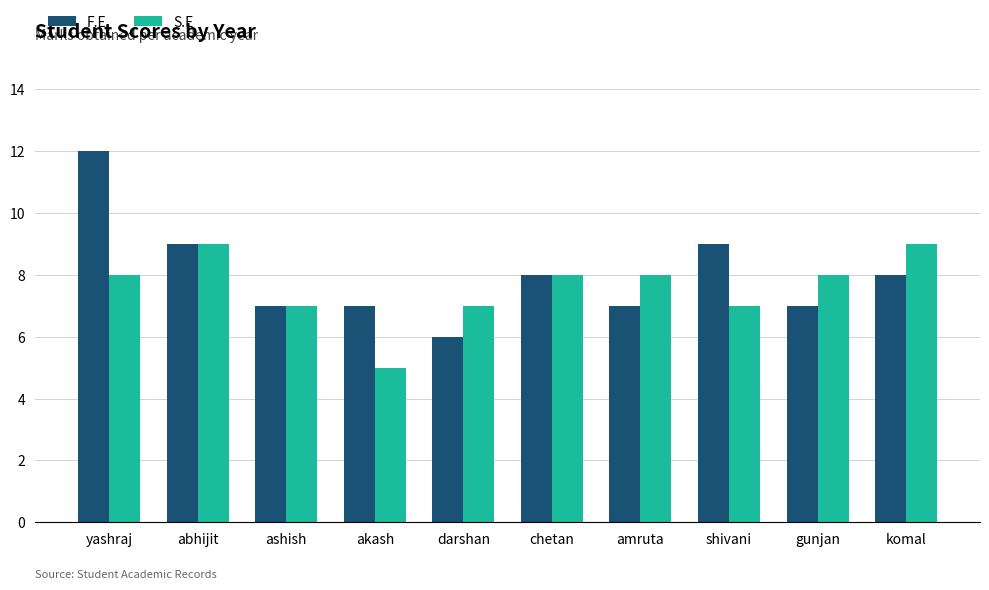

How many distinct data groups are displayed?

2